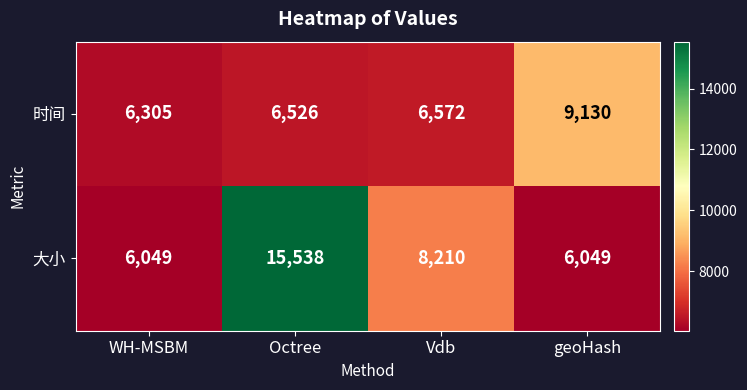

Rank the series by their maximum value, from lowest to highest.

时间, 大小